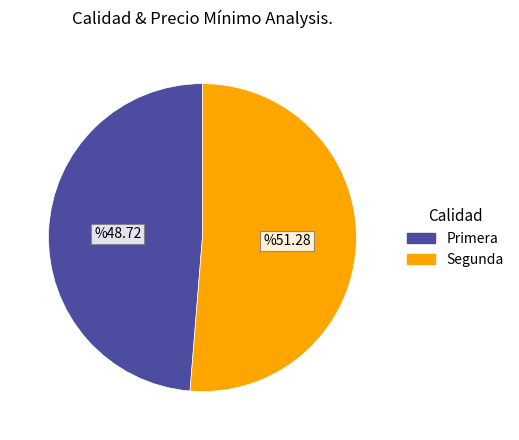

How many segments does this pie chart have?

2